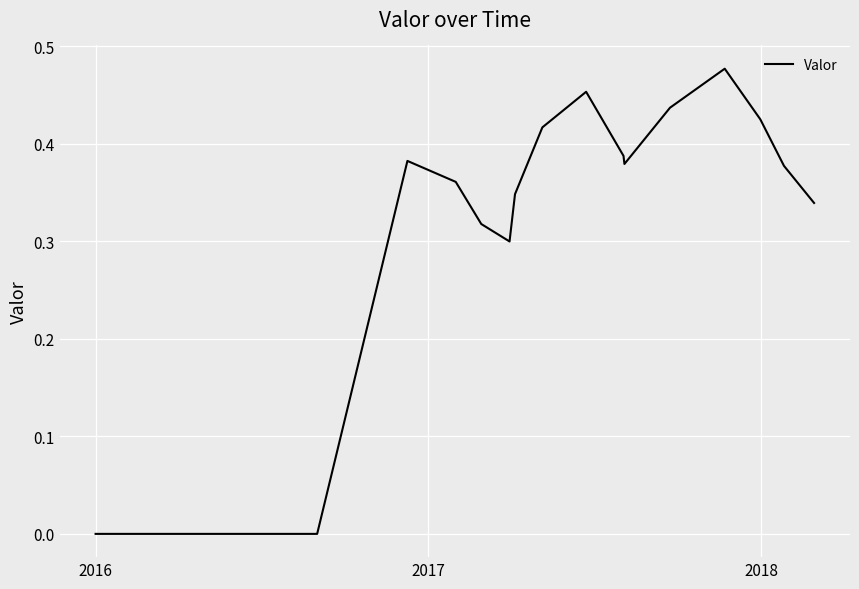

How many points are higher than both their immediate neighbors (excluding endpoints)?

3